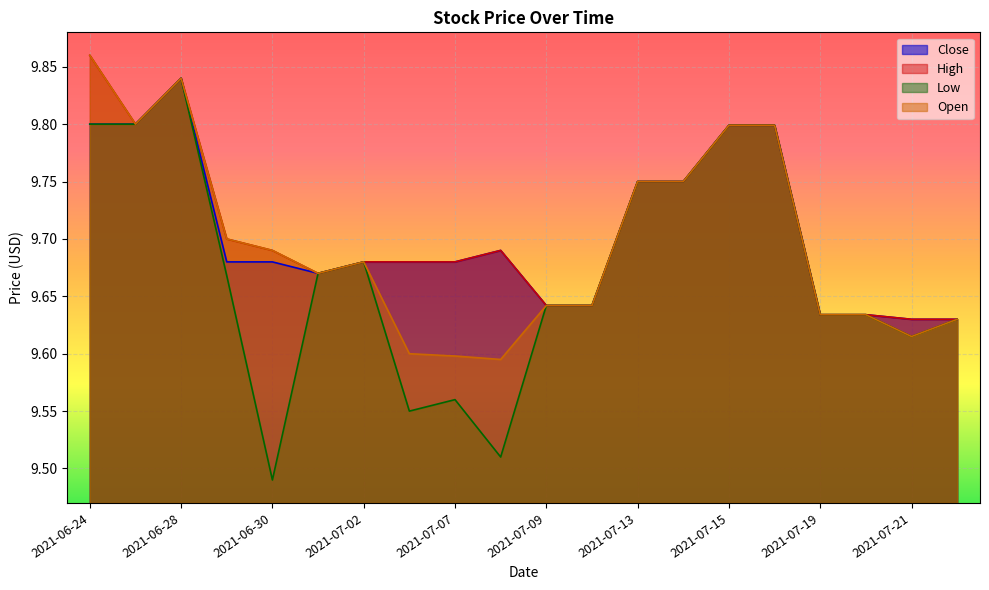

What is the difference between the maximum and minimum values in the Open series?

0.3